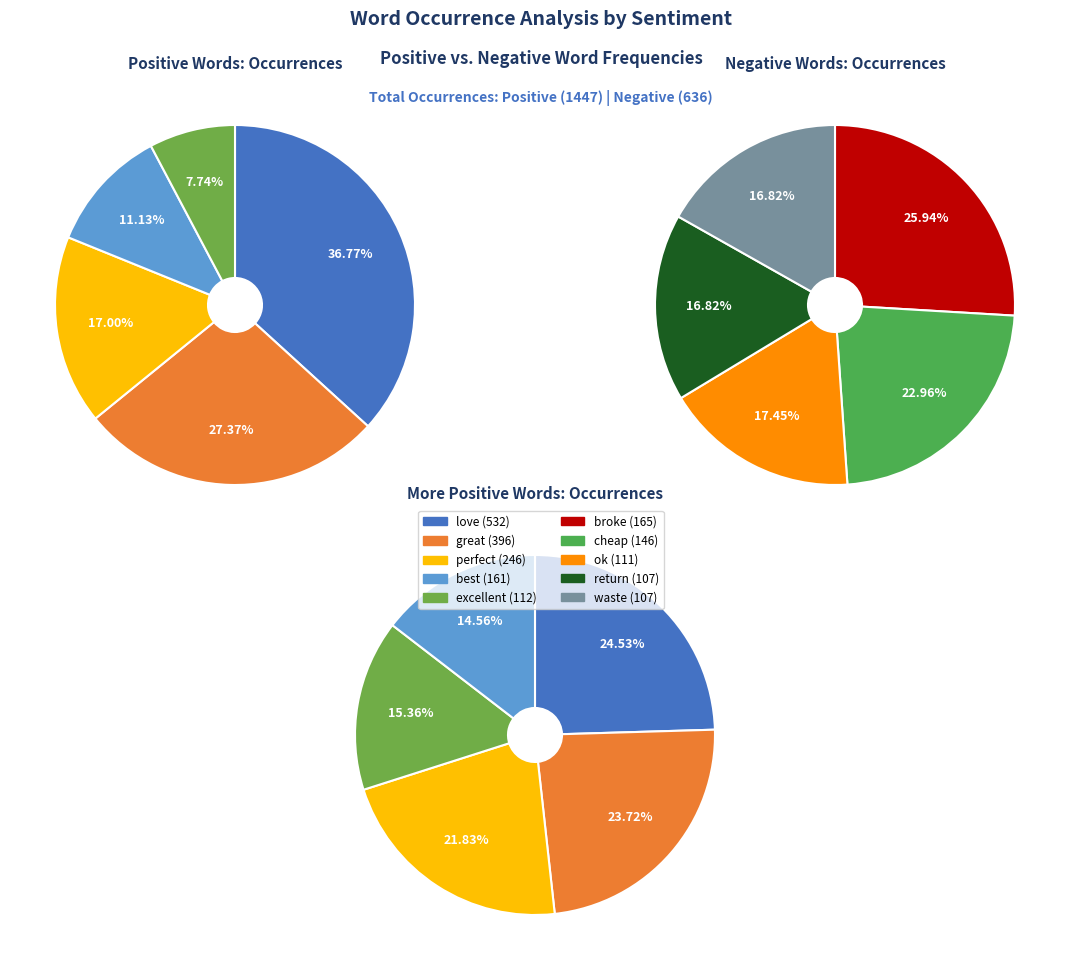

Do 4 and 5 together represent more than half of the pie?

No